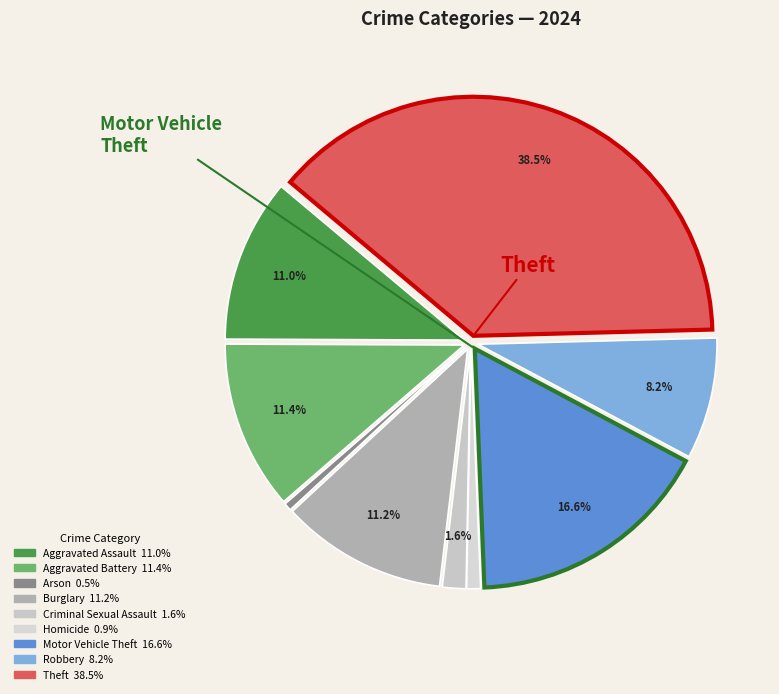

Which category has the smallest portion of the pie?

Arson